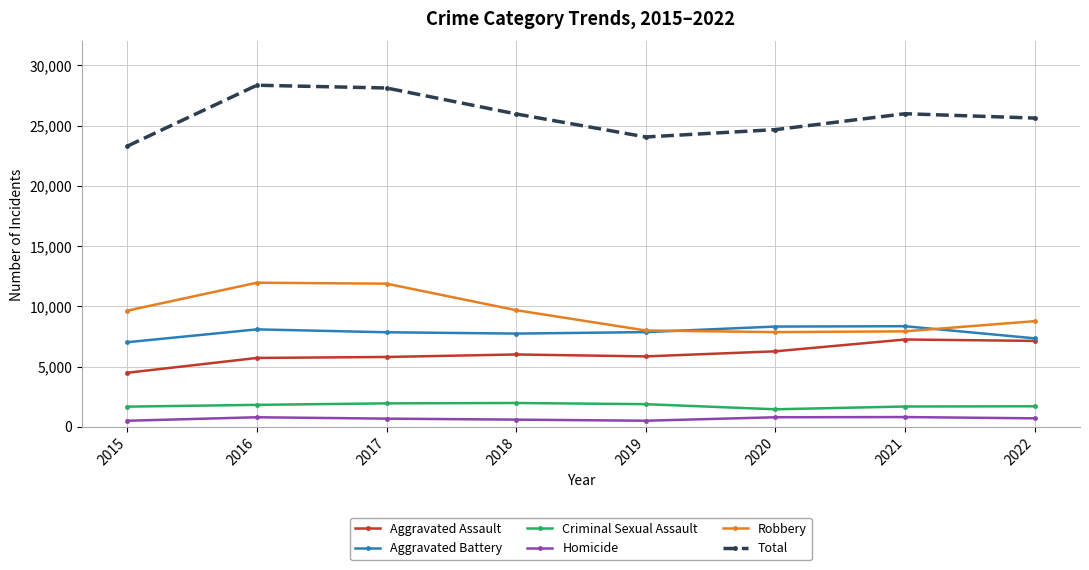

What is the lowest value of the Aggravated Assault series?

4480